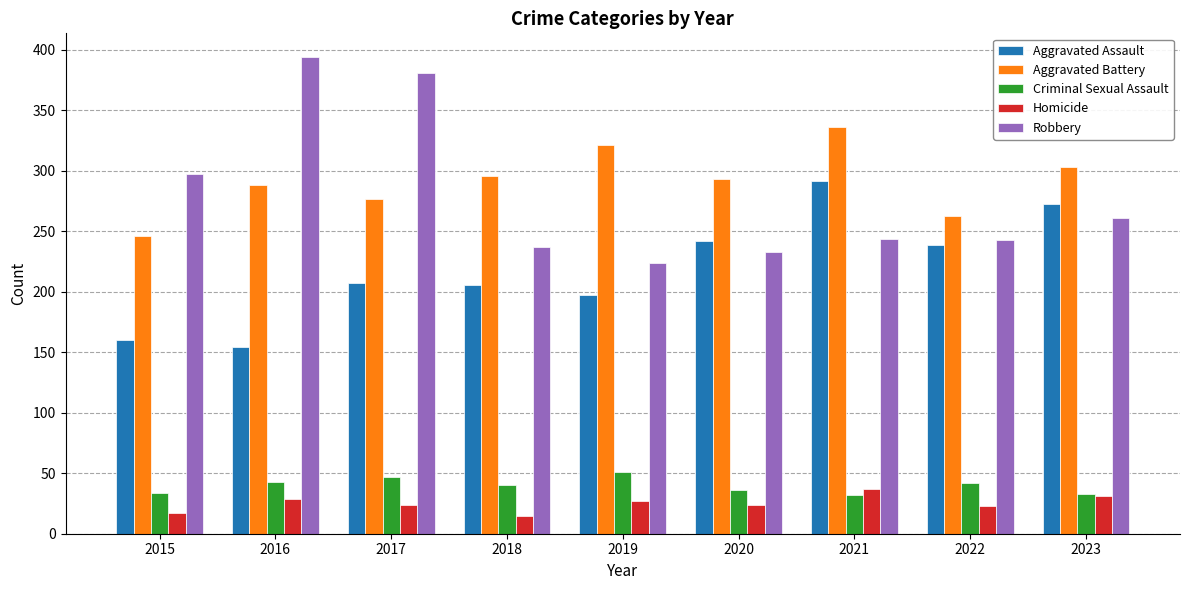

True or false: Homicide has a value of 24 at 2020.

True